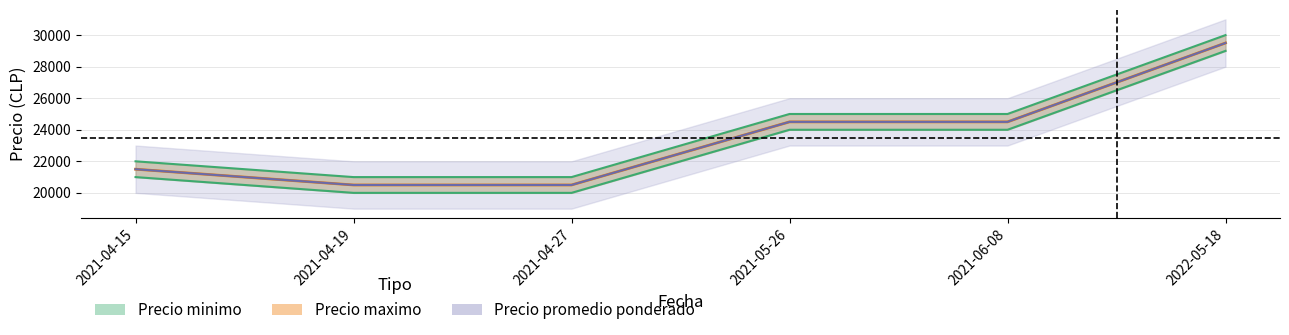

What is the difference between the highest and lowest values at 2021-04-15?

1000